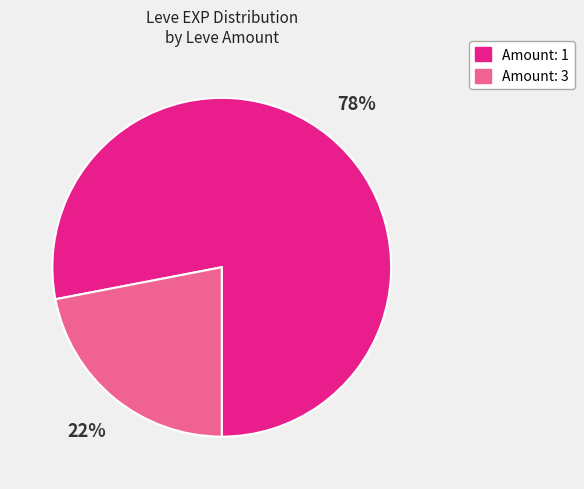

To the nearest percent, what is the average slice percentage?

50%